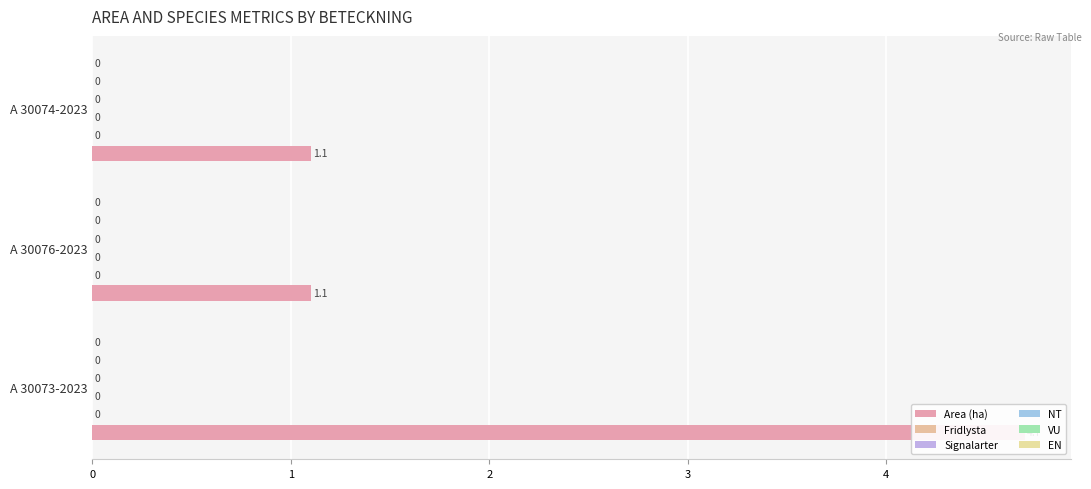

How many groups of bars are there?

3